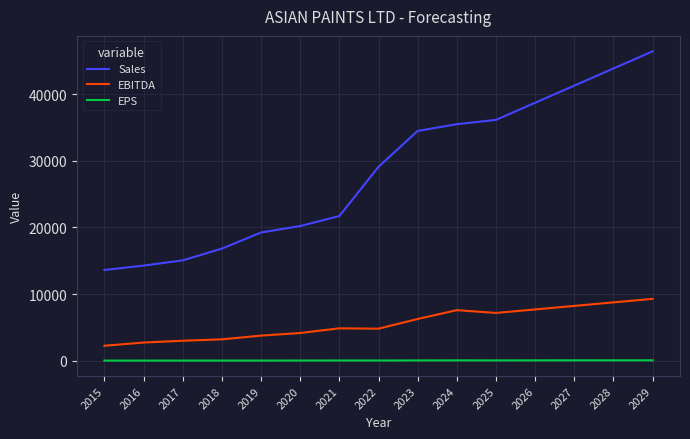

True or false: EBITDA and EPS cross at least once.

False